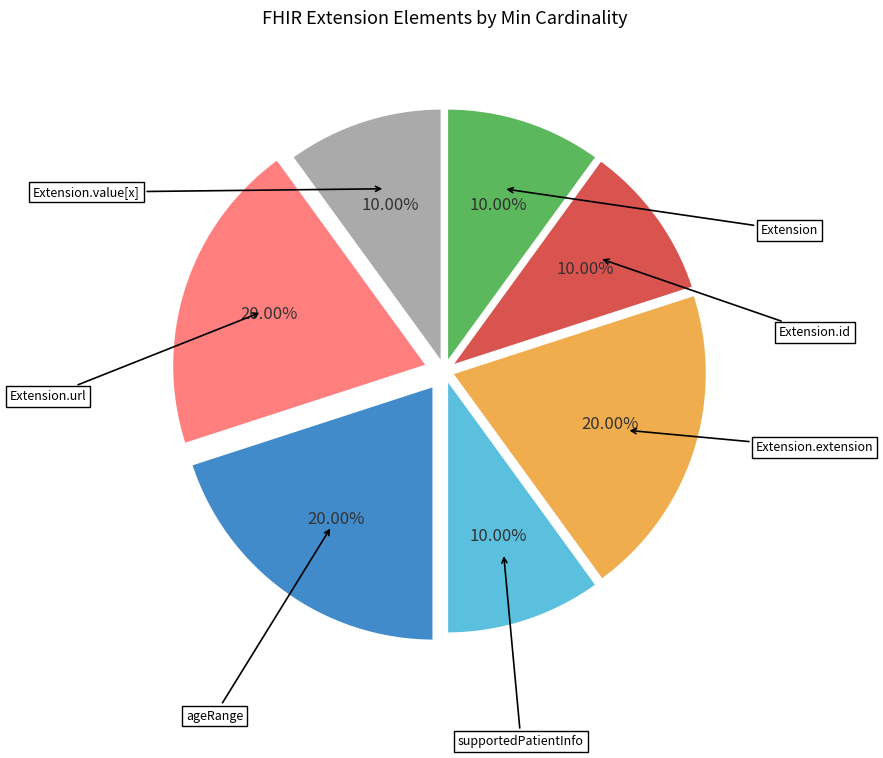

Is there a majority slice in this chart?

No